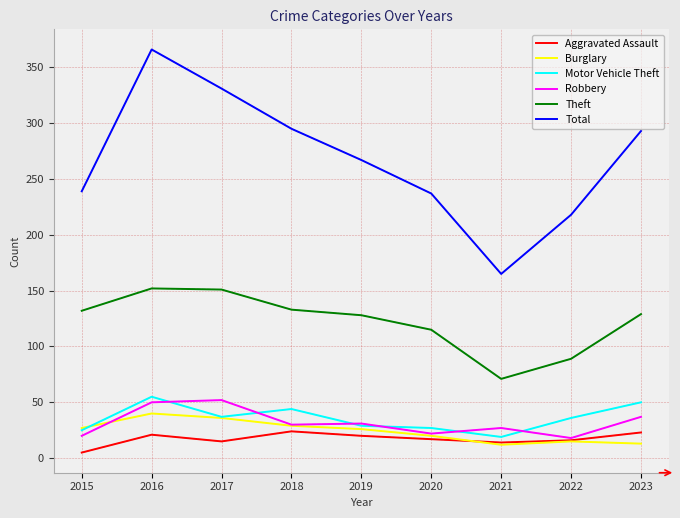

What is the total value across all series at 2022?

392